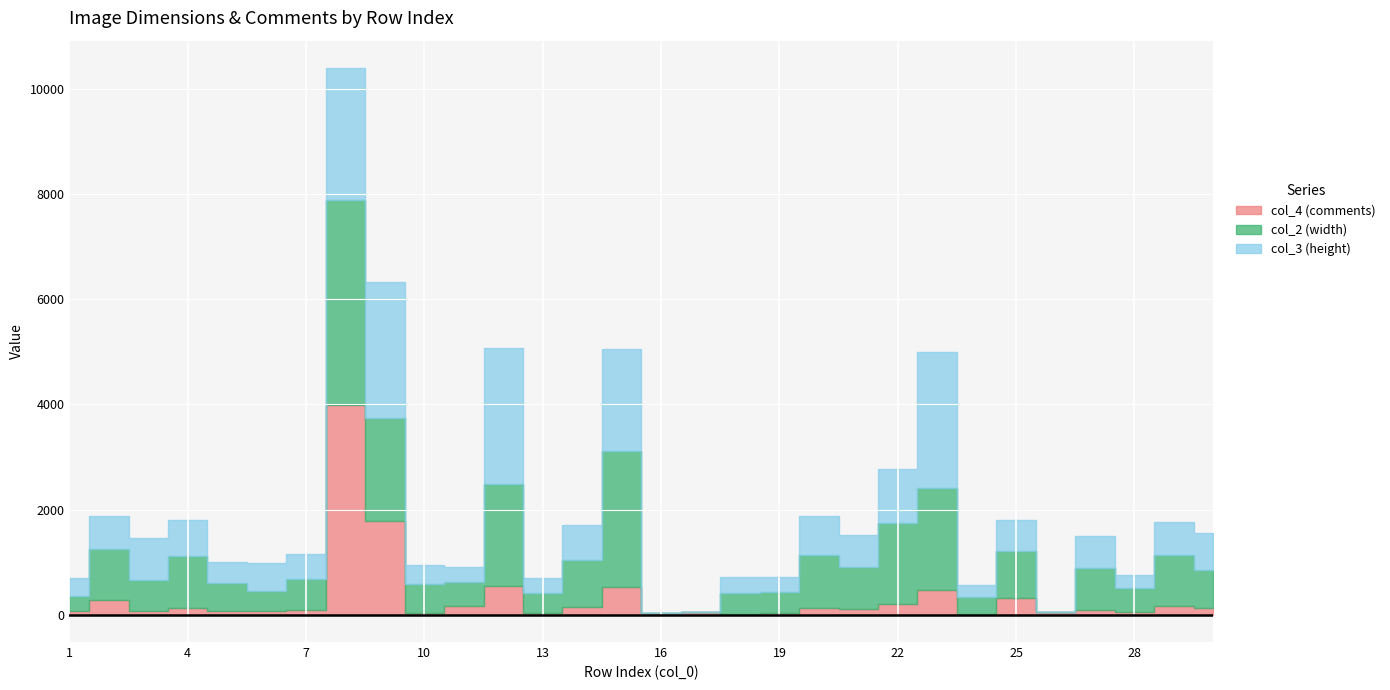

How many intersections are there between col_2 (width) and col_3 (height)?

11